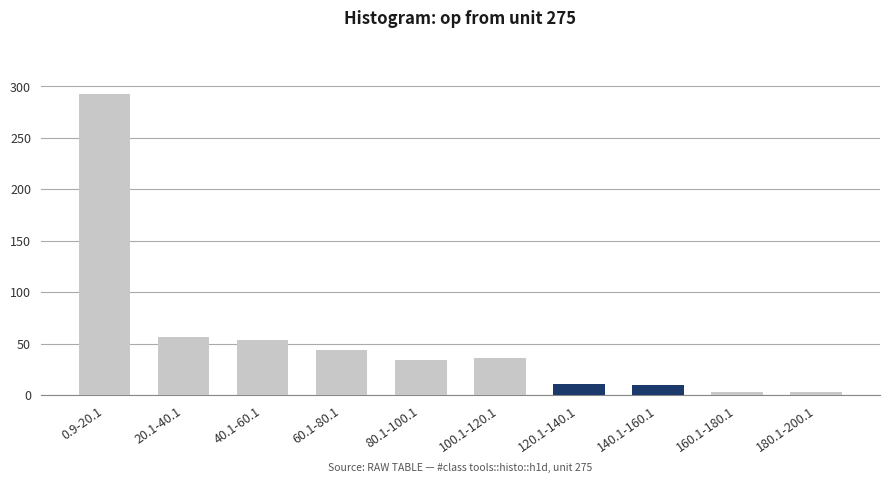

Count the number of data series in this chart.

1